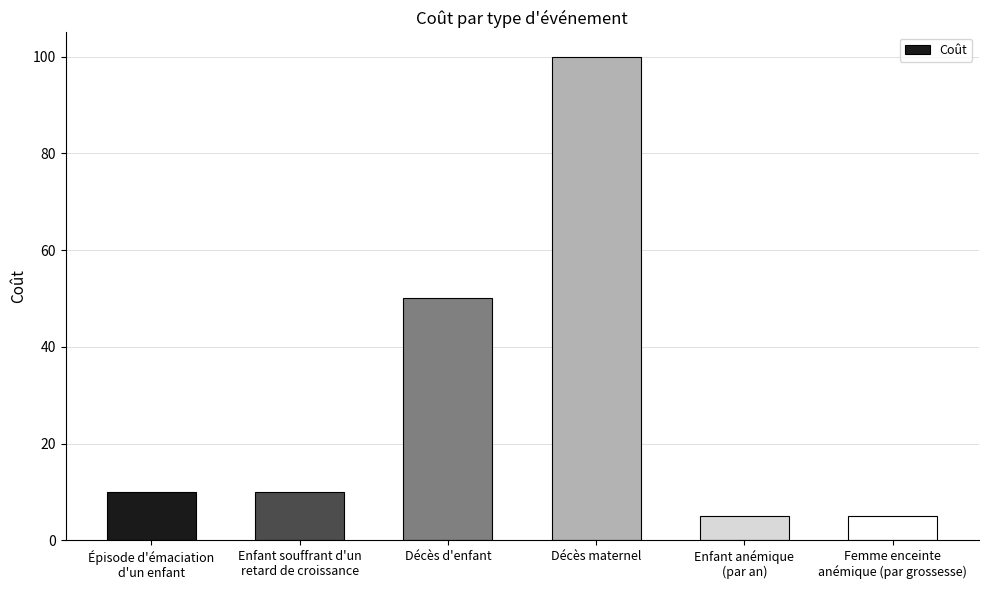

What is the sum of all values?

180